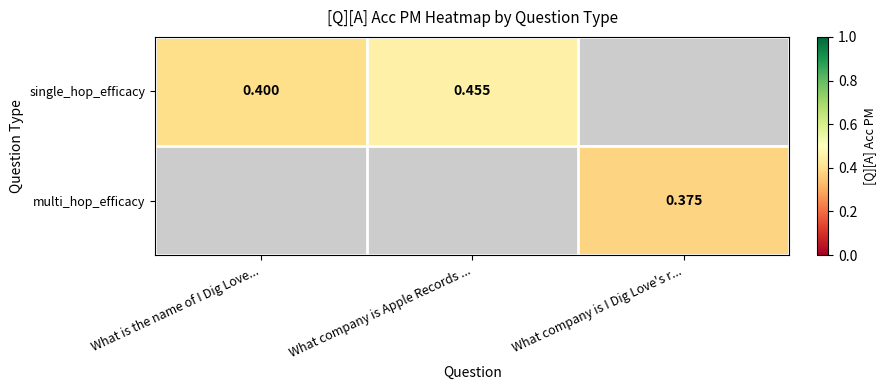

How many values in single_hop_efficacy are above zero?

2